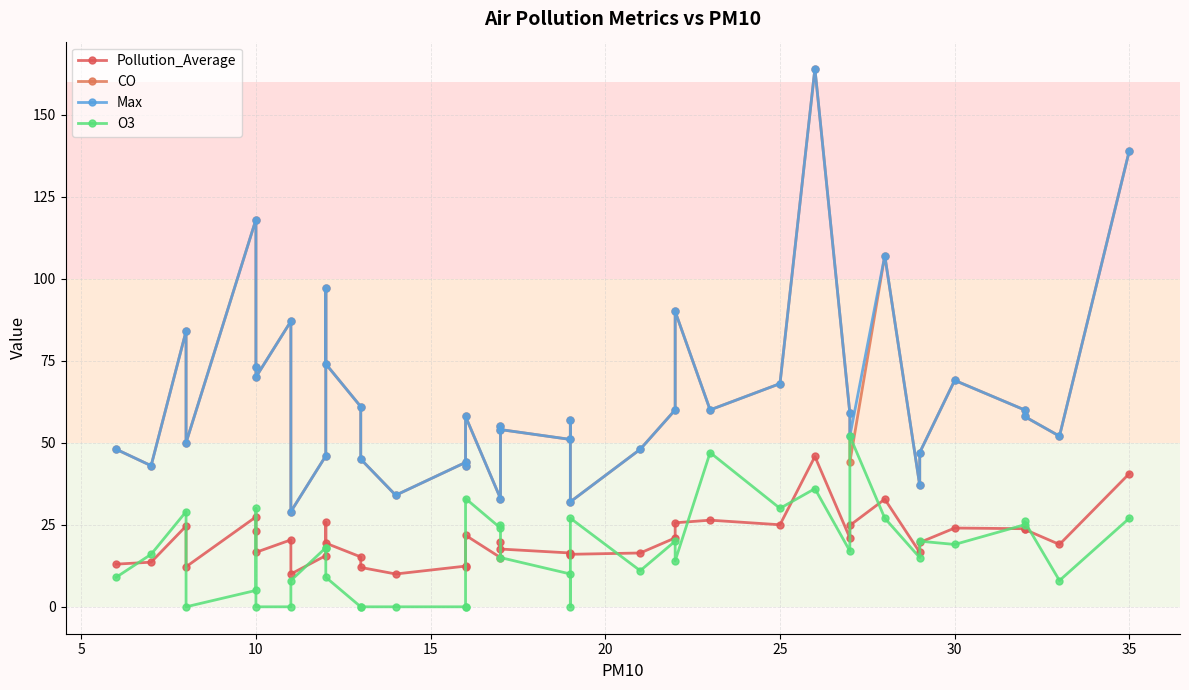

Which series has the largest range (max minus min)?

CO